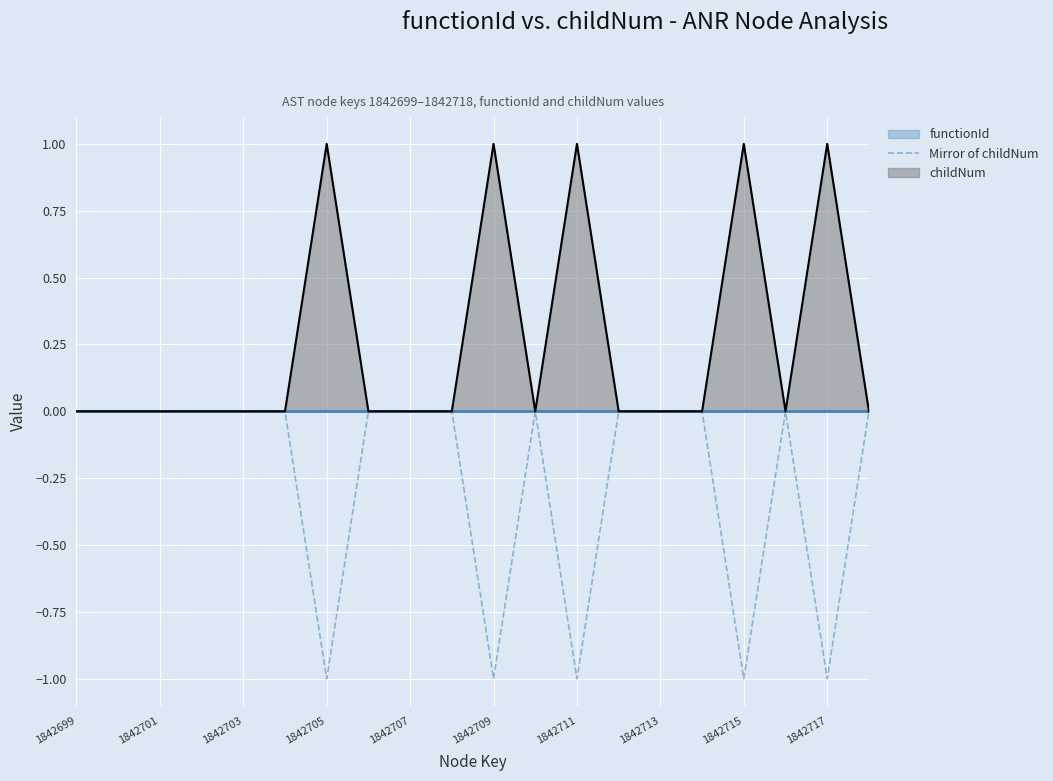

At which category does the chart reach its peak across all series?

1842699